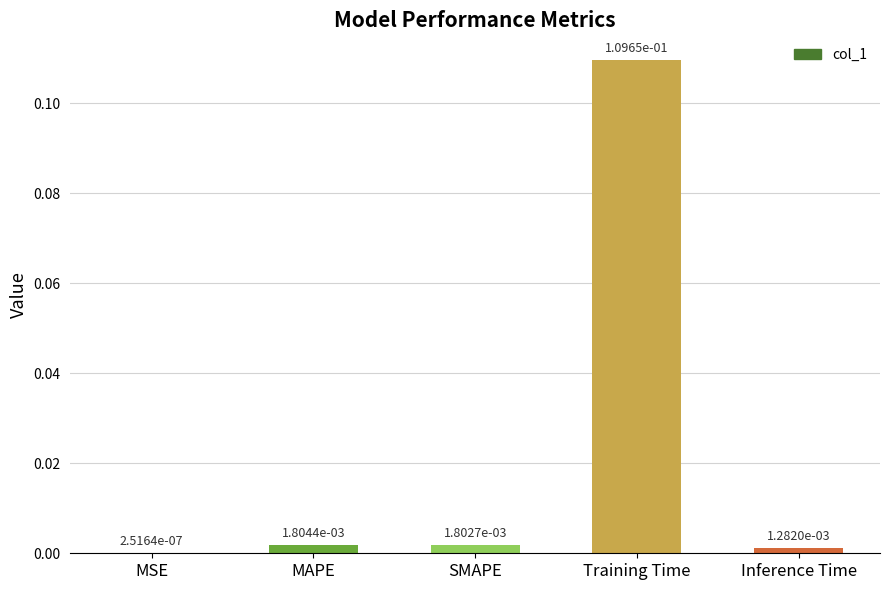

Which has a higher value, SMAPE or Inference Time?

SMAPE